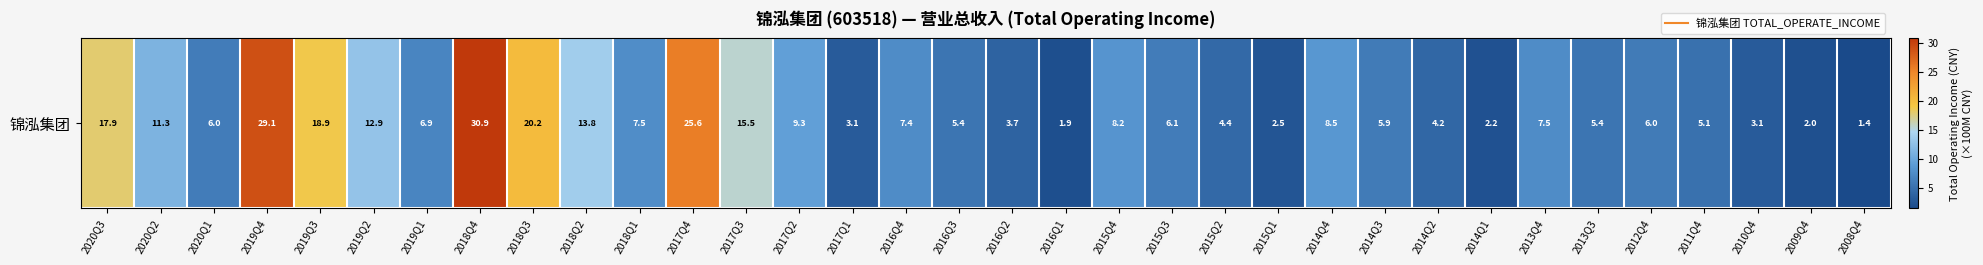

Count the number of categories in the chart.

34